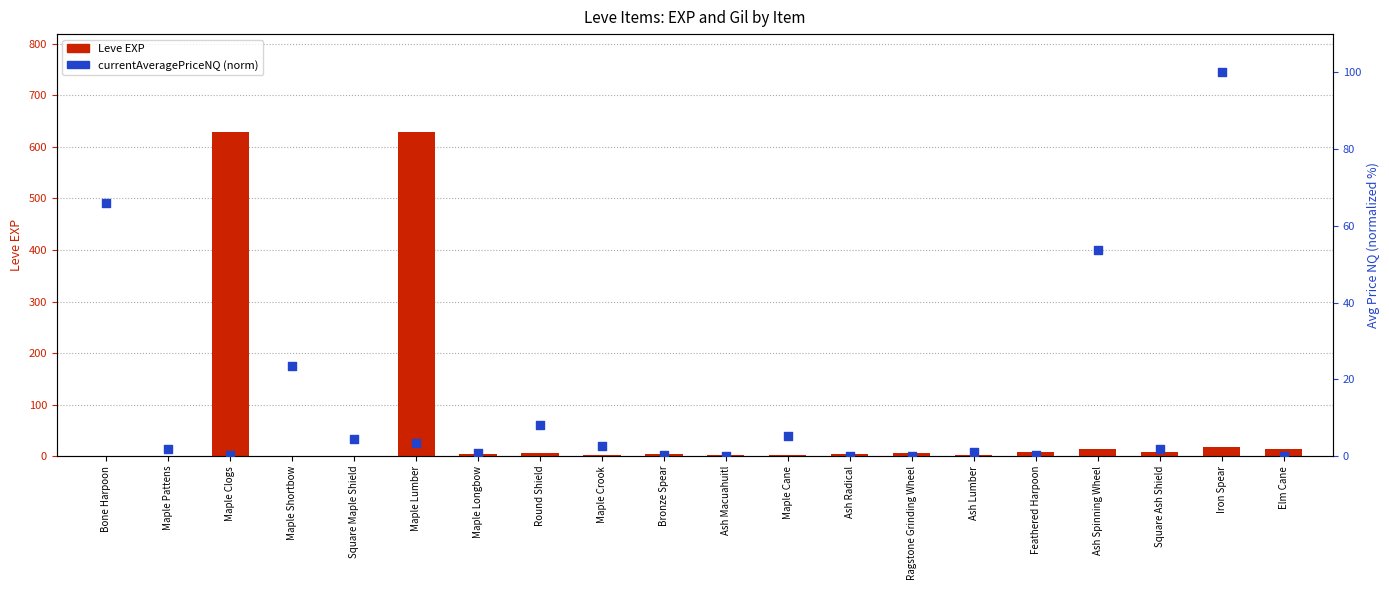

At which category is the sum across all series the highest?

Maple Lumber